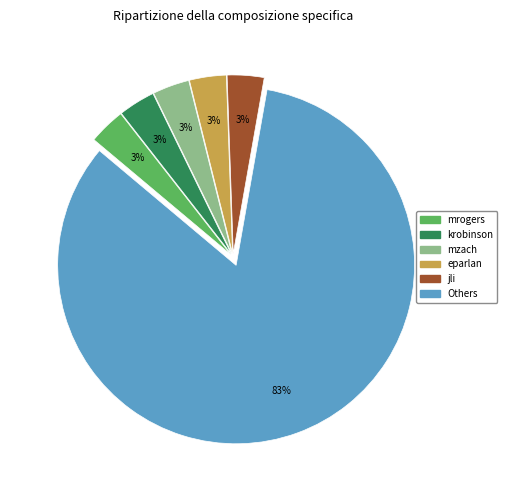

Is there any slice that represents more than half of the pie?

Yes